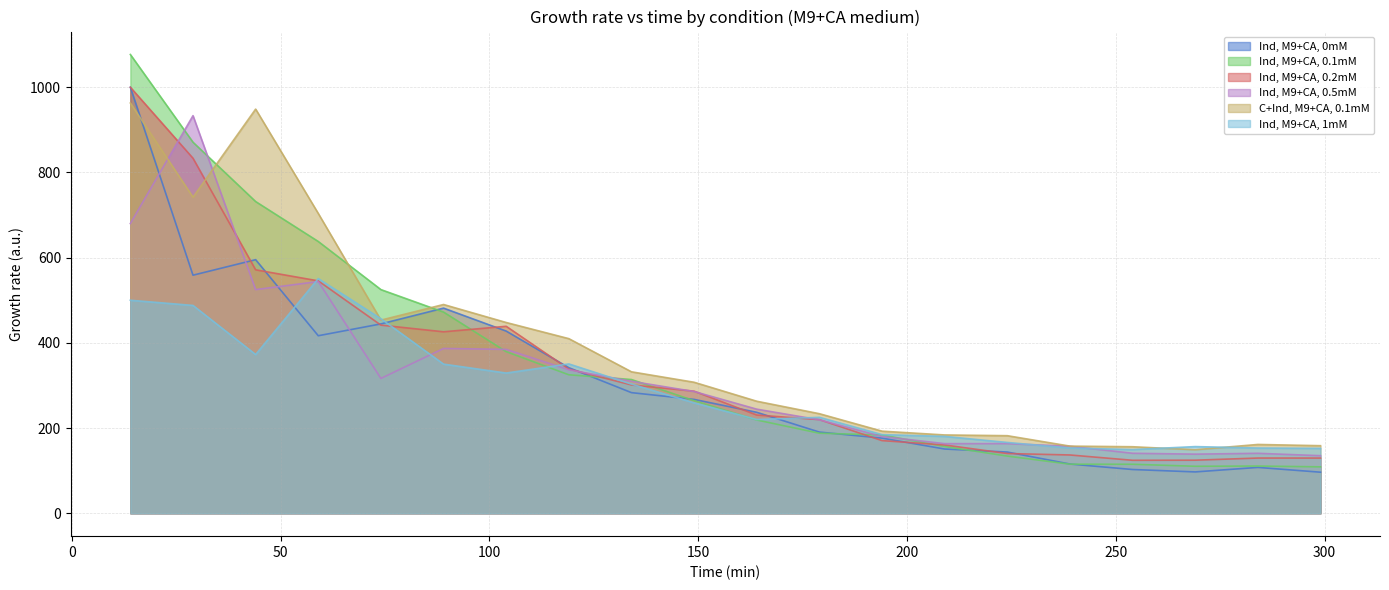

What is the total value across all series at 134?

1843.0